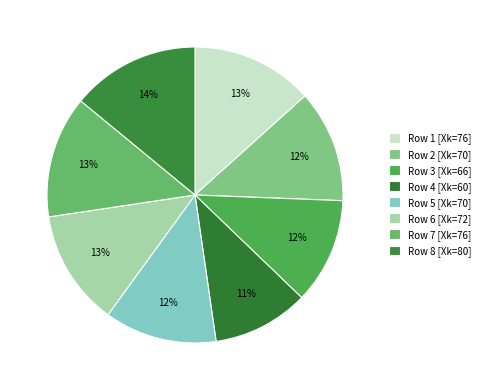

How many slices are in this pie chart?

8